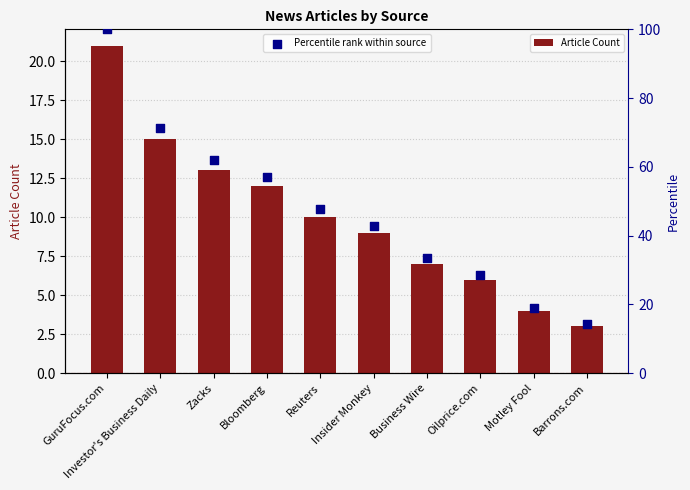

What is the total value across all series at Barrons.com?

17.3